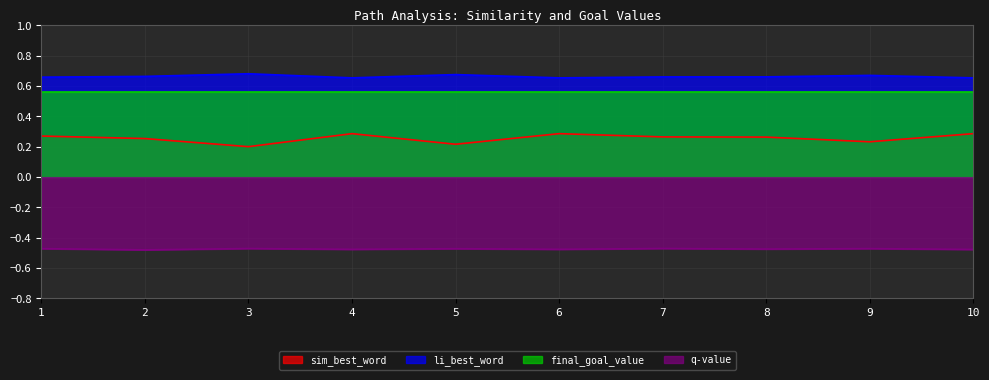

What is the maximum value for sim_best_word?

0.3